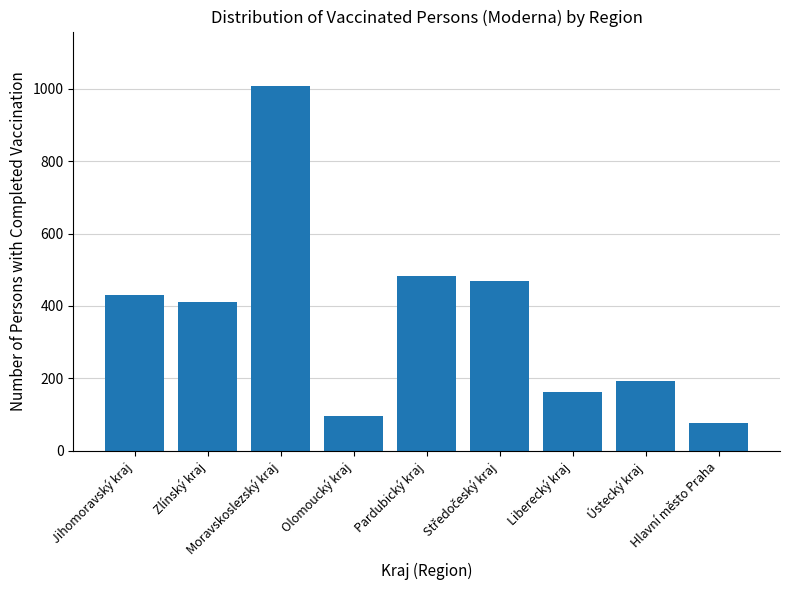

What is the minimum value shown in the chart?

78